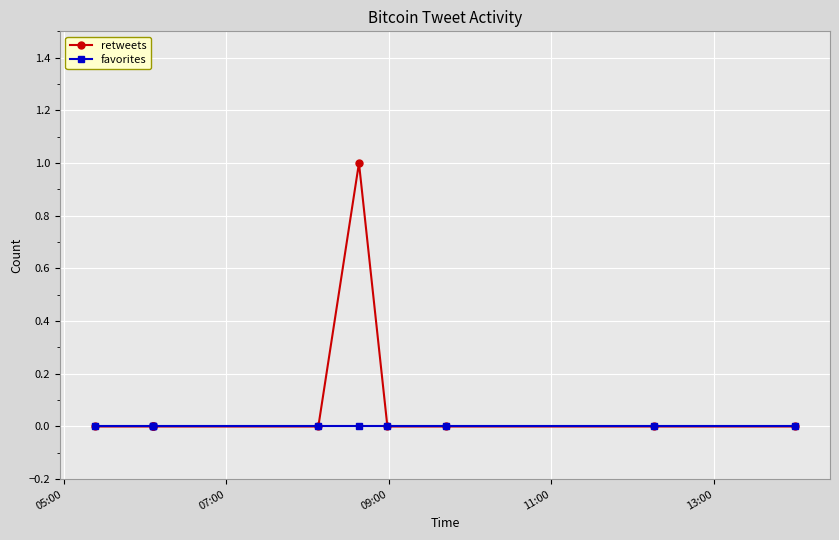

How many distinct data groups are displayed?

2